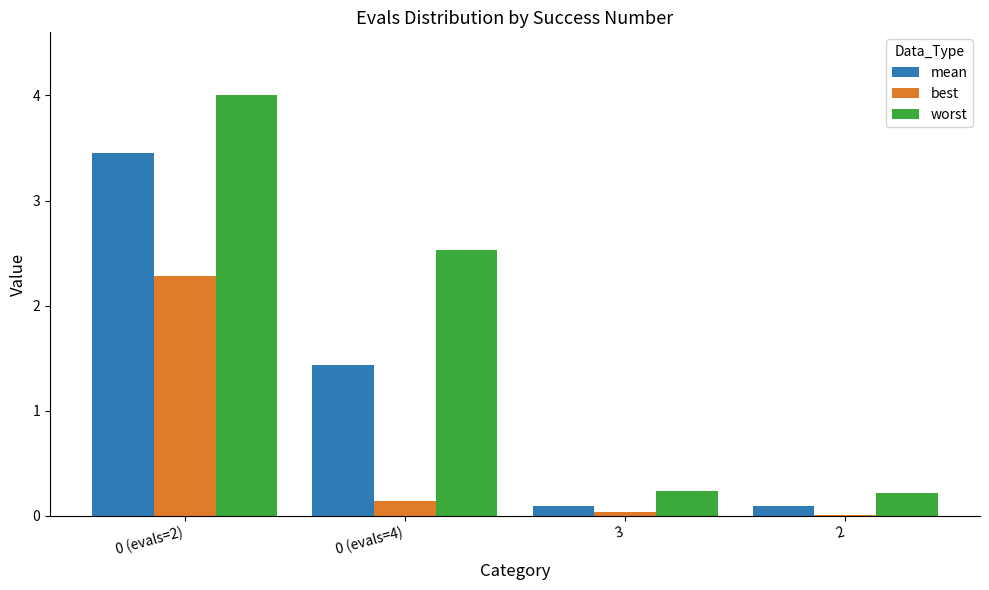

Between 0 (evals=4) and 3, which series saw the biggest shift?

worst